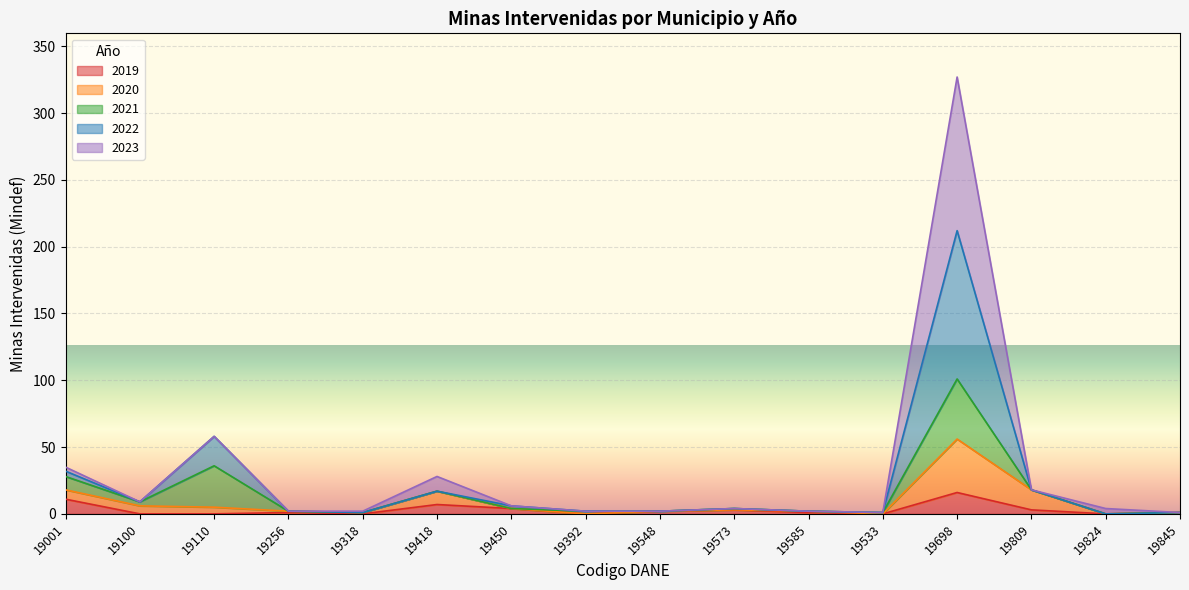

What is the total value across all series at 19824?

4